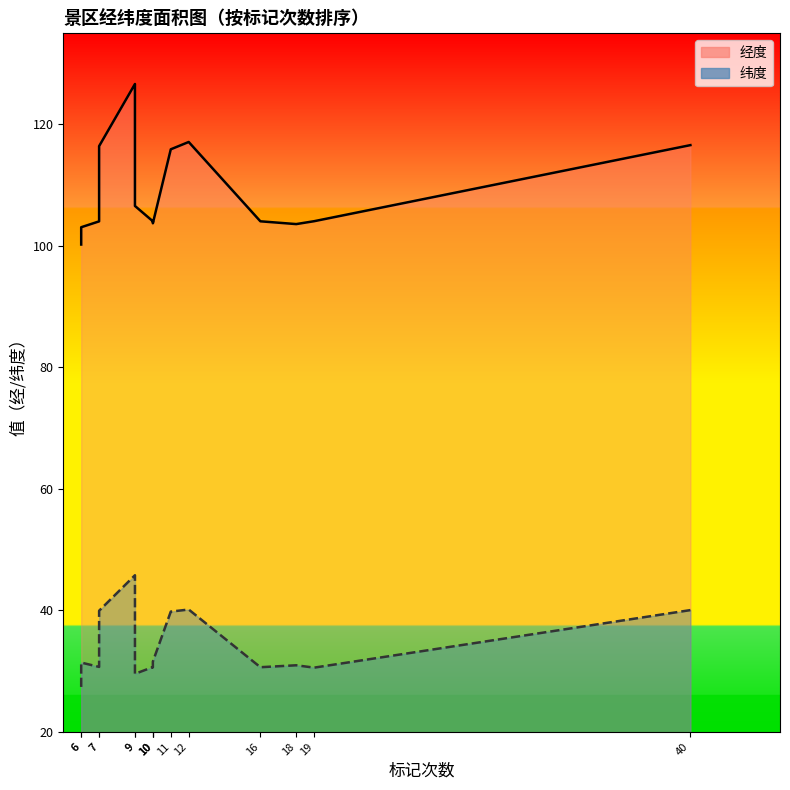

What is the sum of all 纬度 values?

509.4